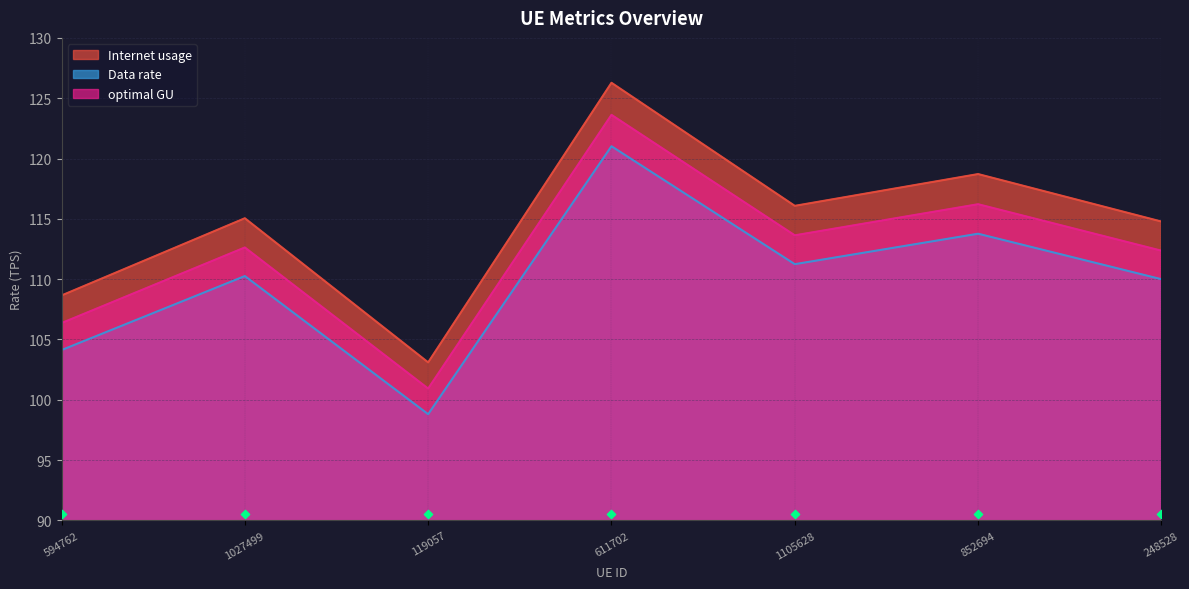

At which category is the sum across all series the highest?

611702